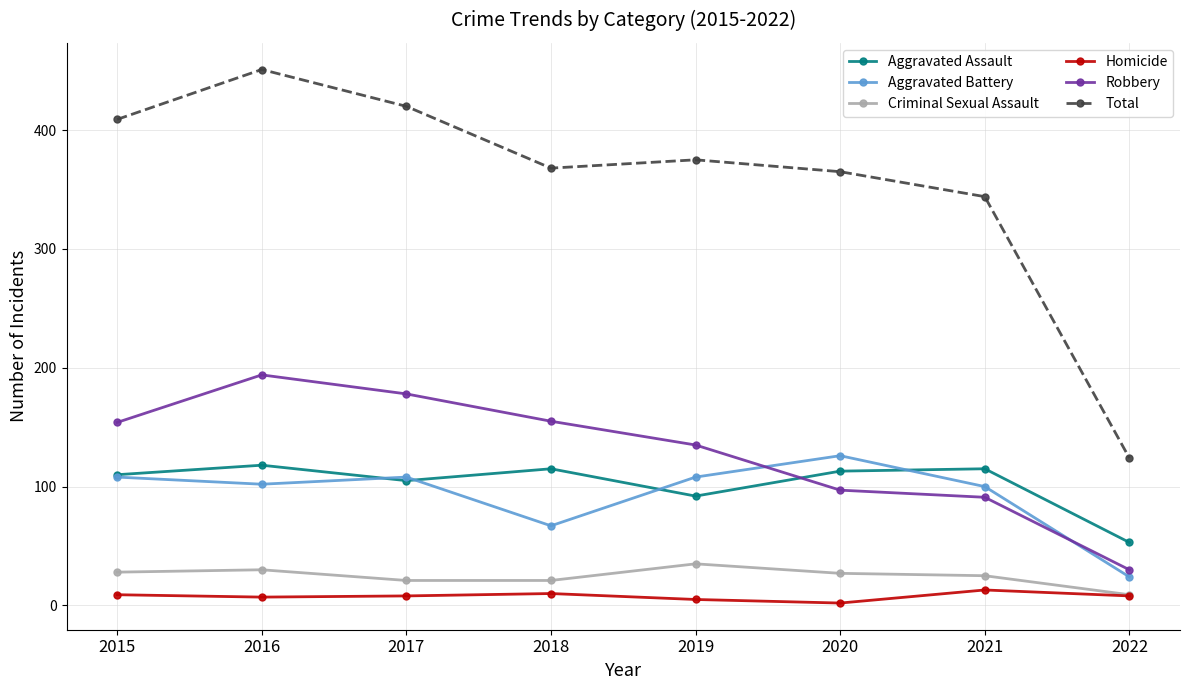

How many interior local peaks does the Robbery series have?

1